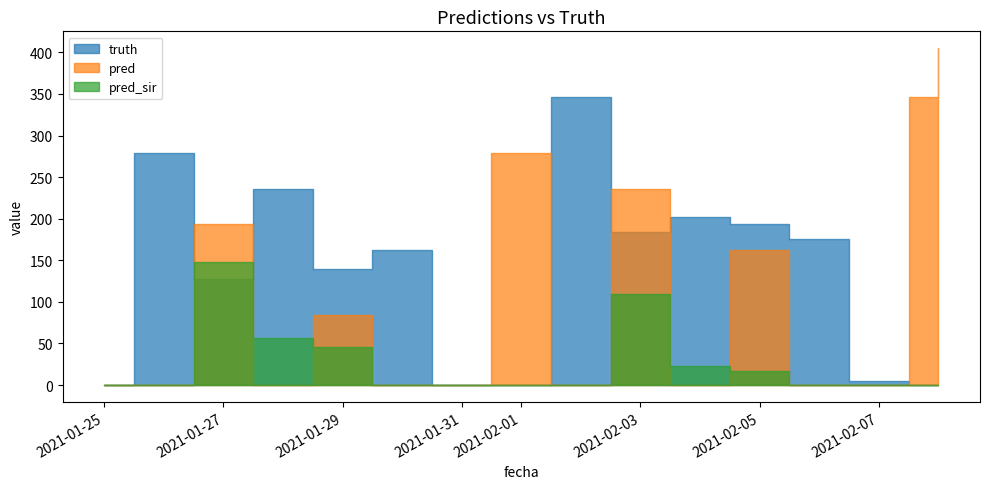

True or false: truth has more than 0 points higher than both neighbors.

True